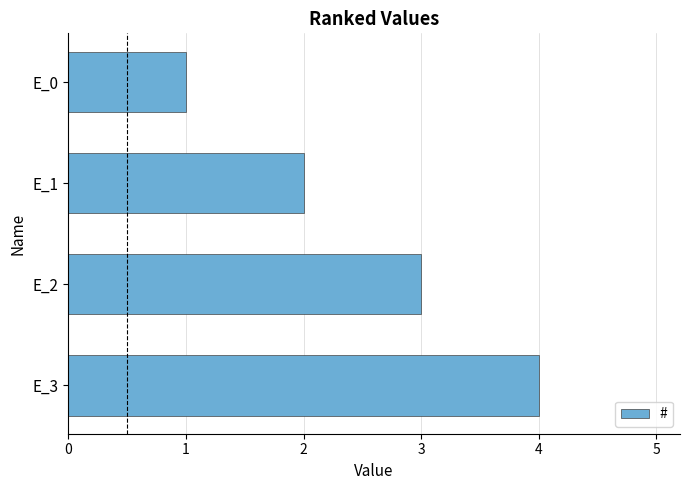

What is the difference between the maximum and minimum values?

3